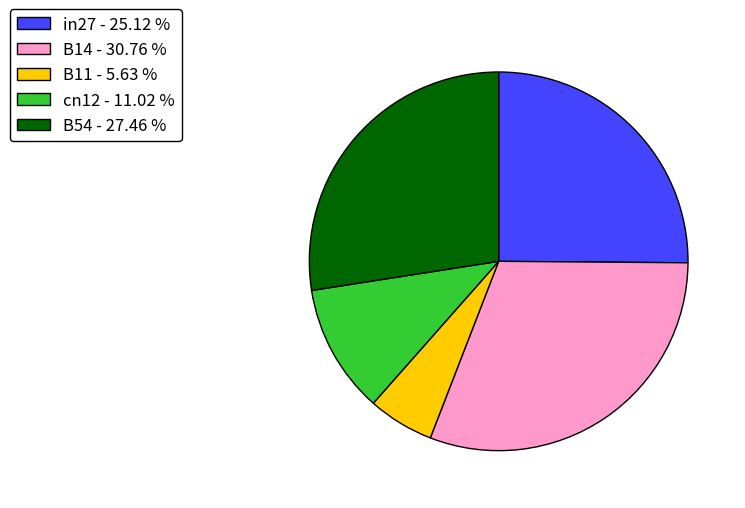

Count the number of slices in the pie.

5